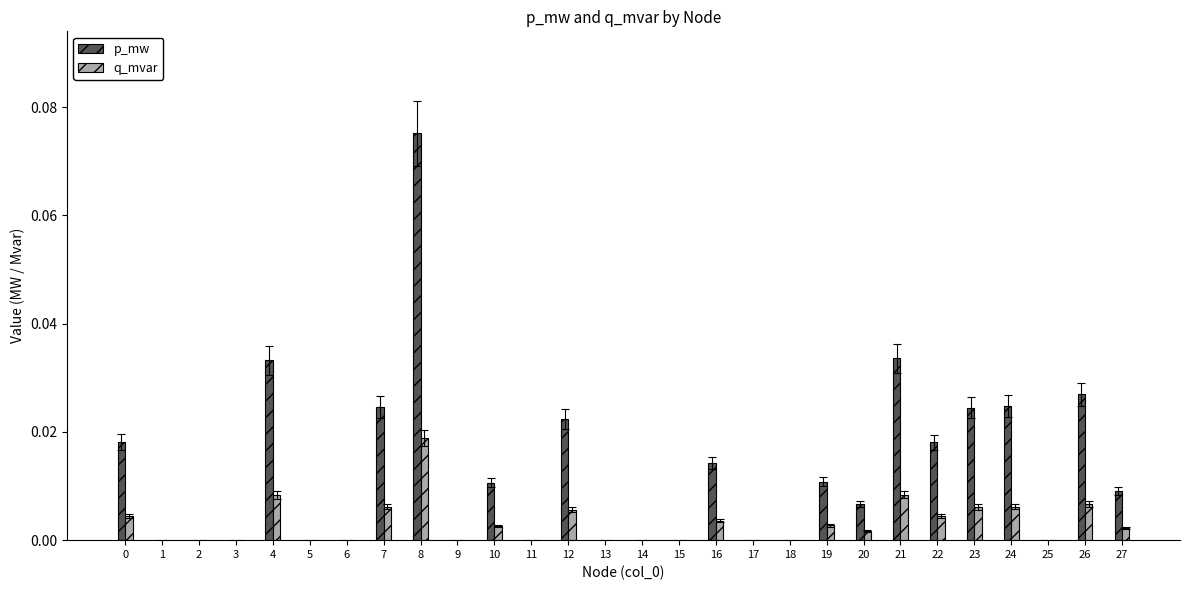

Which series has the largest total across all categories?

p_mw